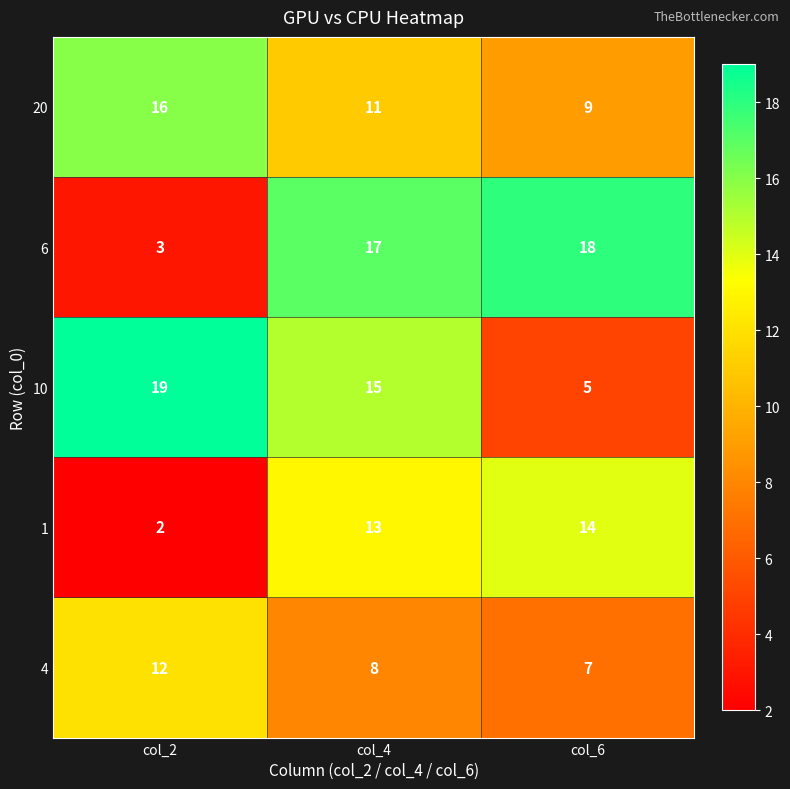

At how many categories does at least one series exceed 6?

3